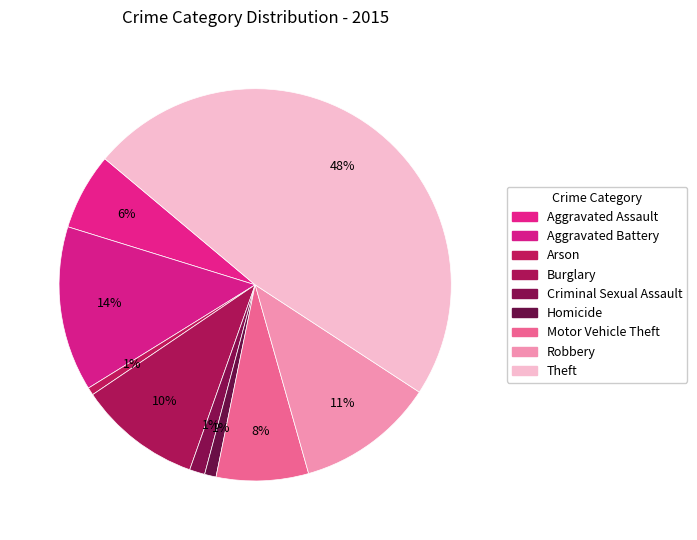

The Homicide slice represents 11% of the pie. True or false?

False